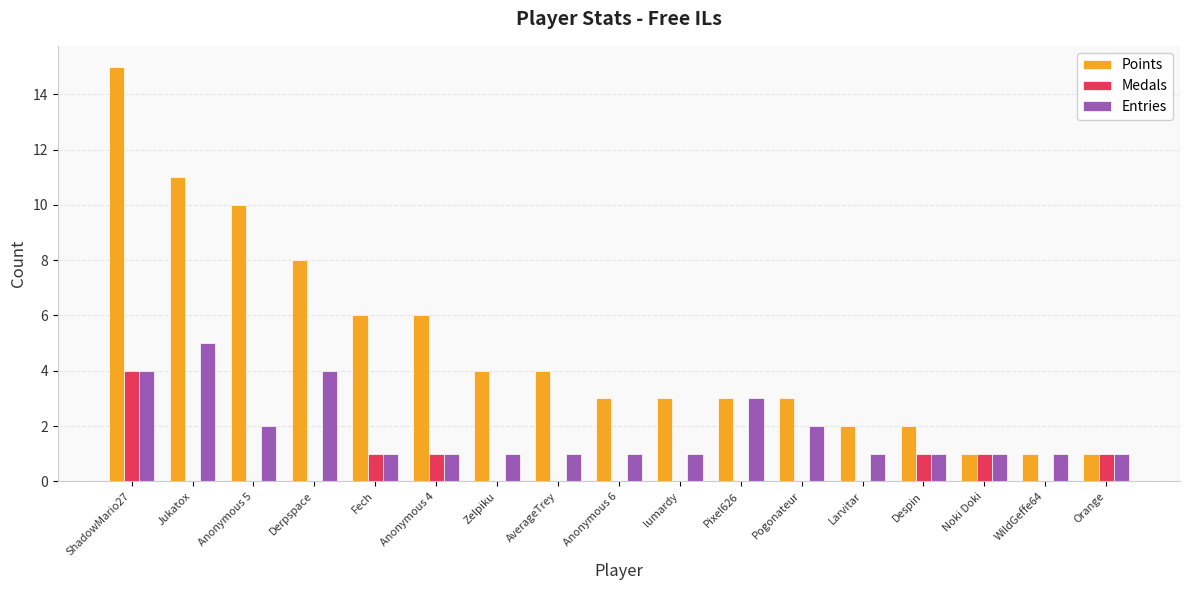

Which series has the largest total across all categories?

Points